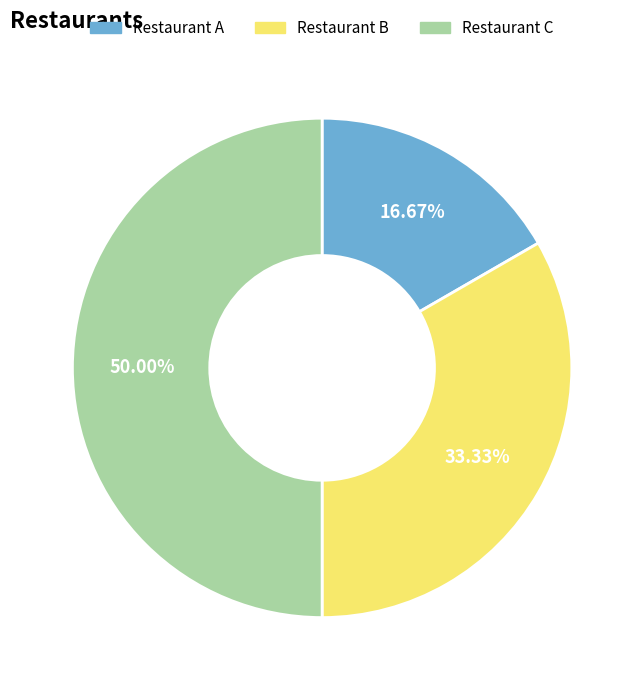

The Restaurant B slice represents 26% of the pie. True or false?

False